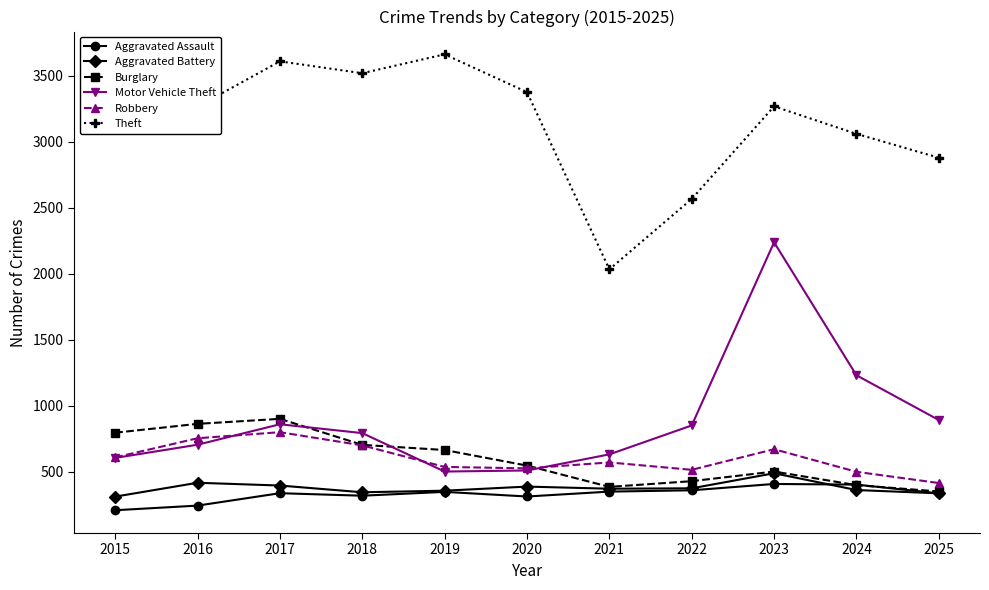

Does the chart have visible grid lines?

No